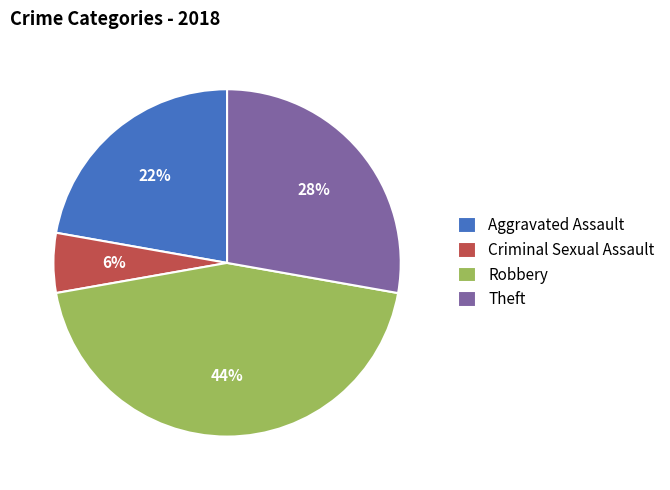

Which slice is the largest?

Robbery